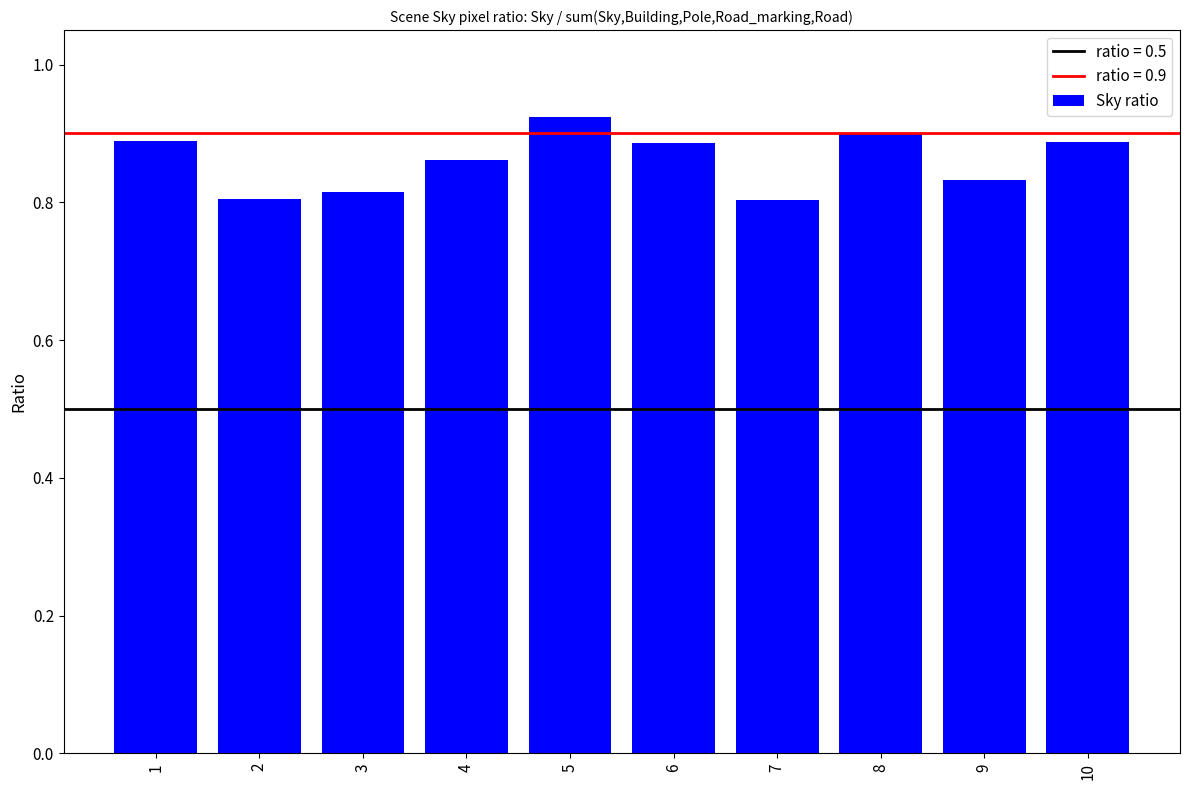

True or false: the data shows 0.4 at 9.

False